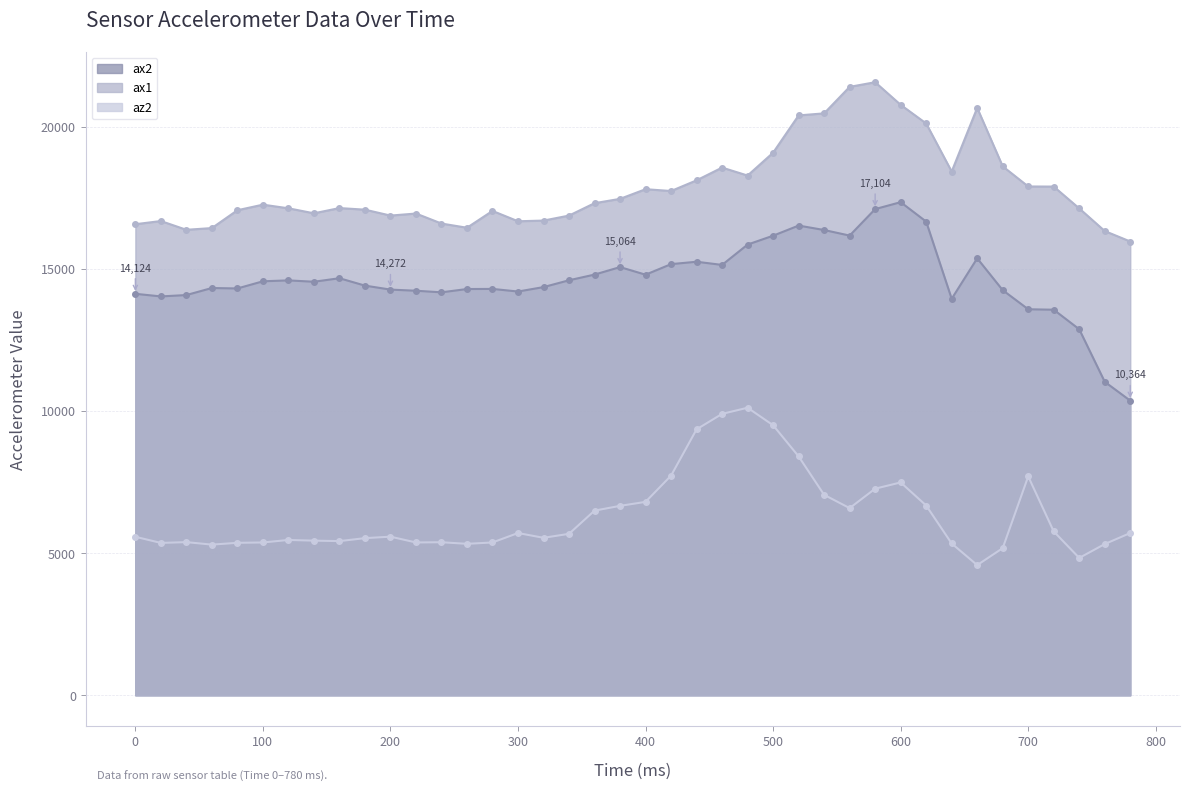

Where is az2 nearest to the value 7348?

580